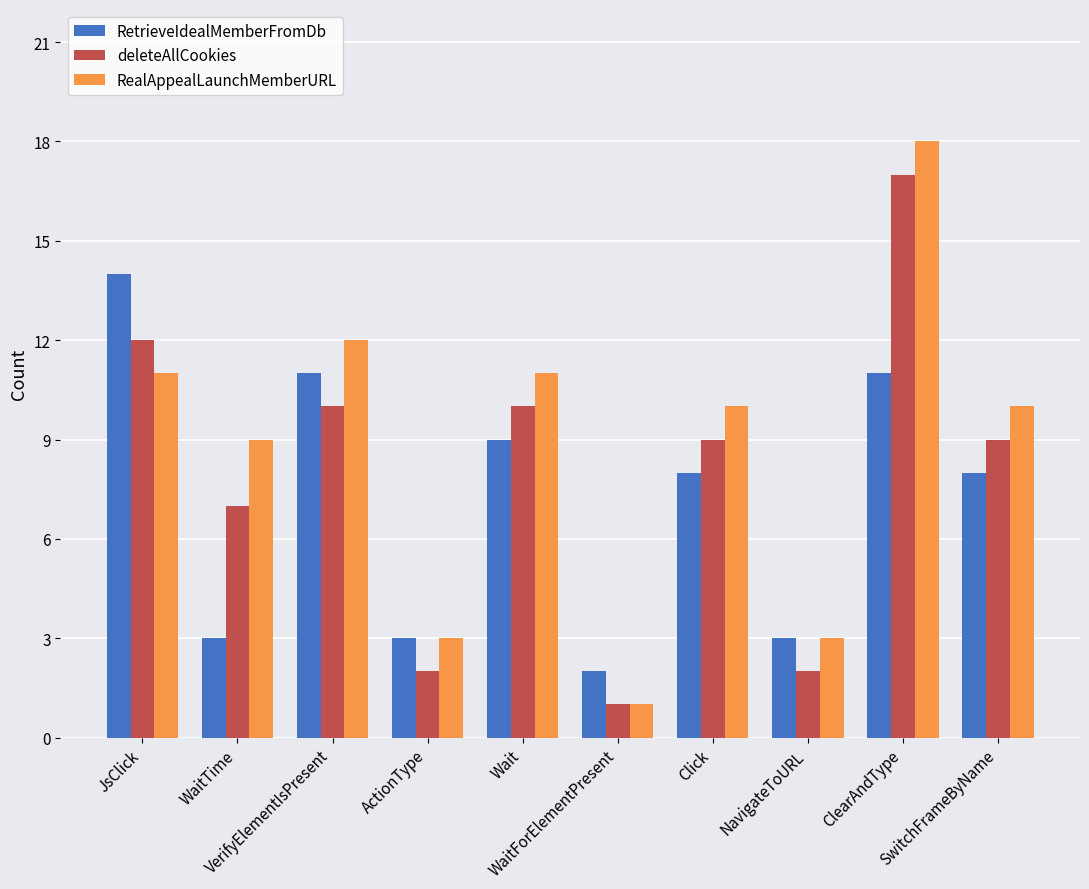

True or false: deleteAllCookies has a value of 13 at WaitTime.

False